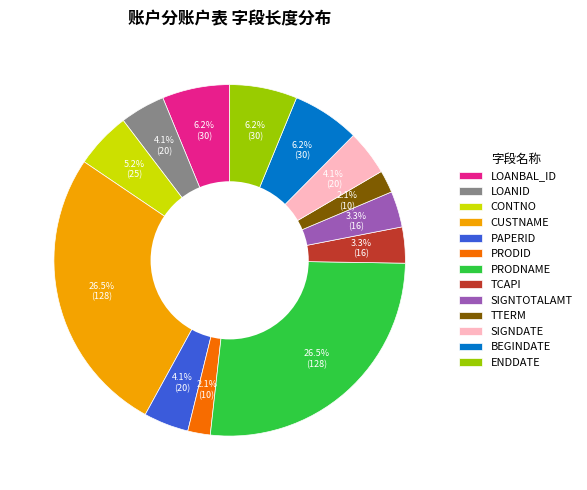

Count the number of slices in the pie.

13